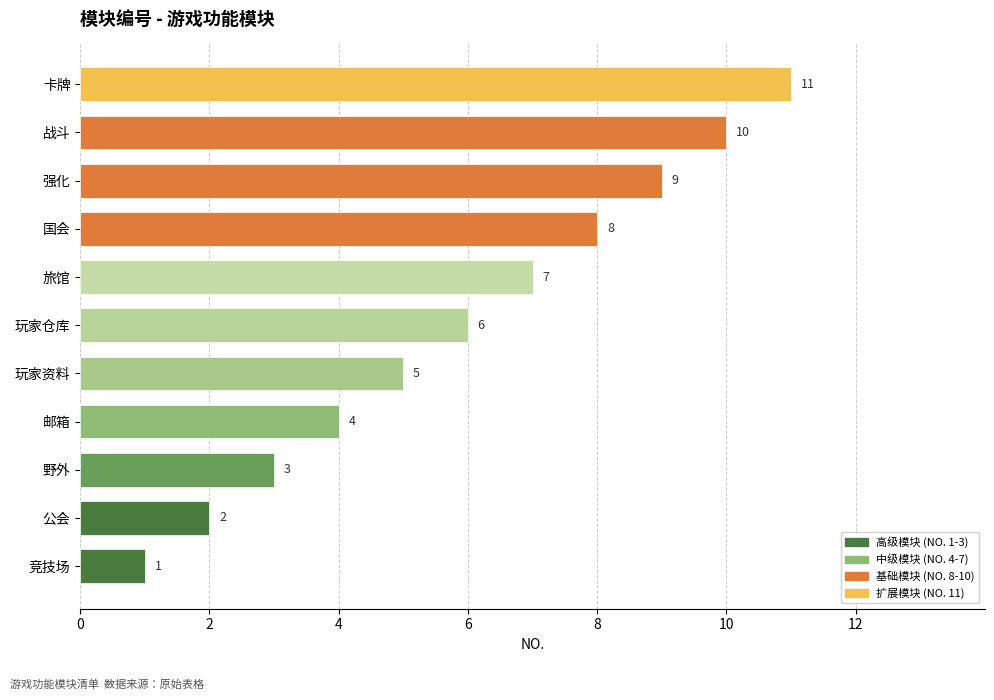

What is the average value?

6